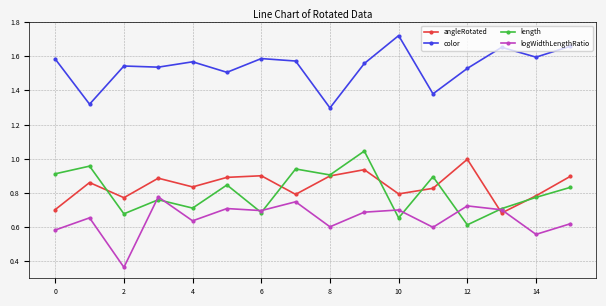

Which series has the largest total across all categories?

color